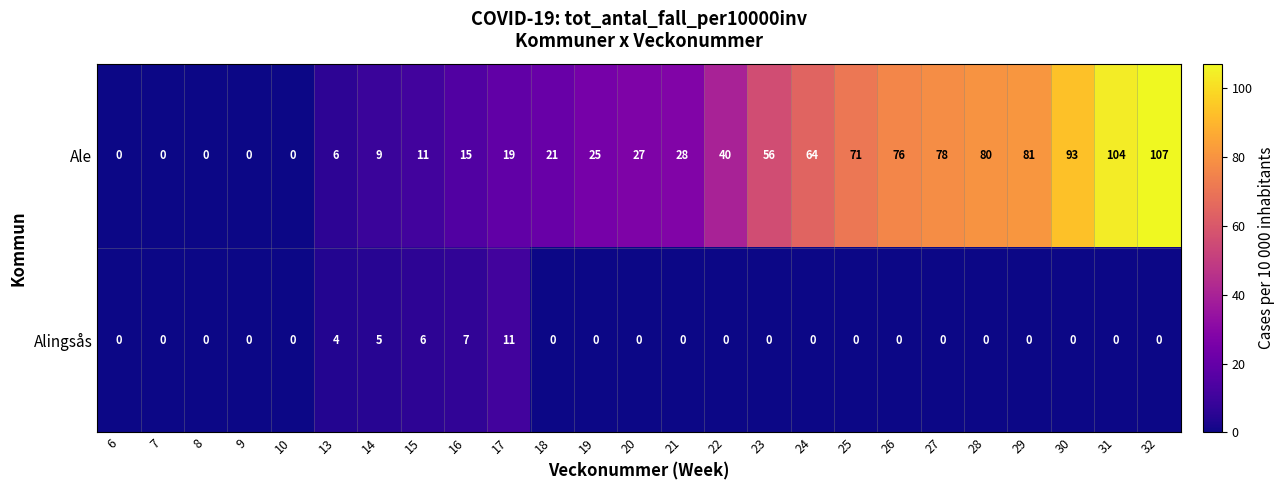

Is it true that Ale equals 76 at 26?

True